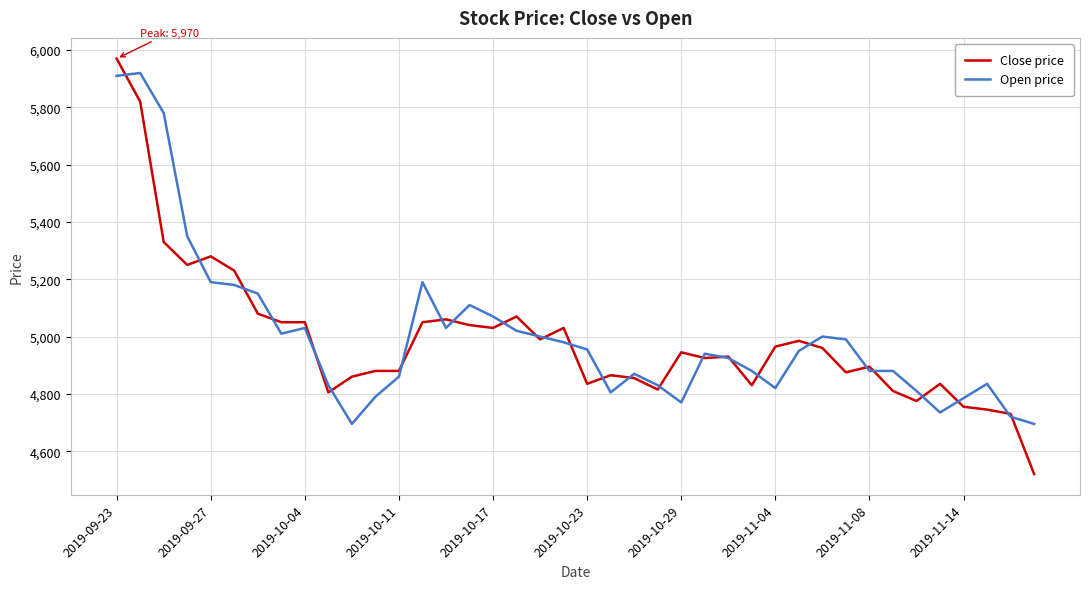

Which series has the largest range (max minus min)?

Close price